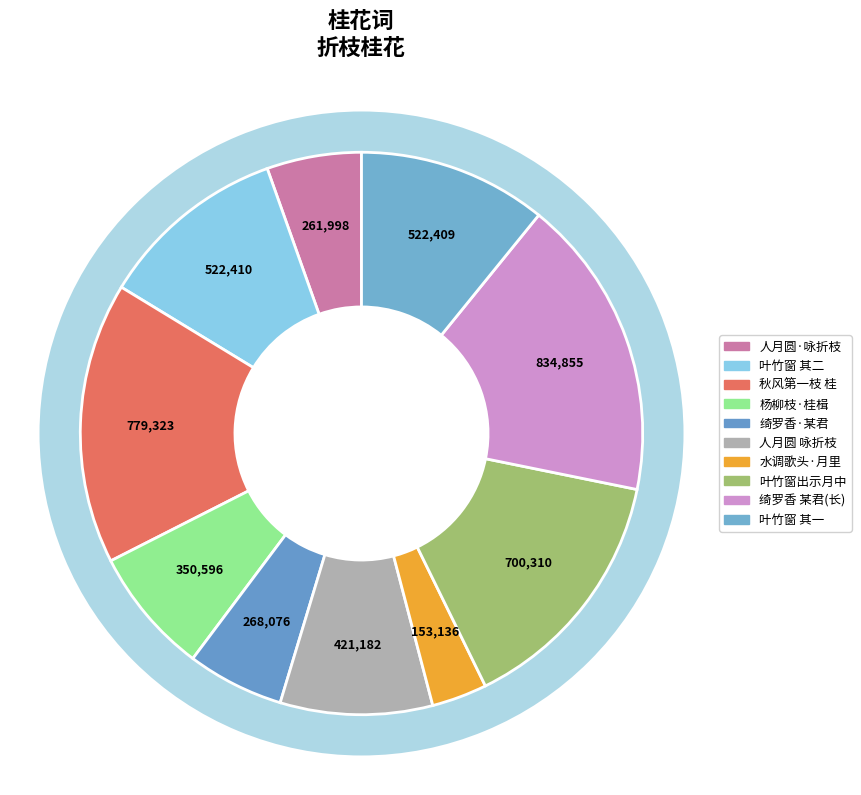

Is it true that 水调歌头·月里一枝桂 is 3% of the pie?

True